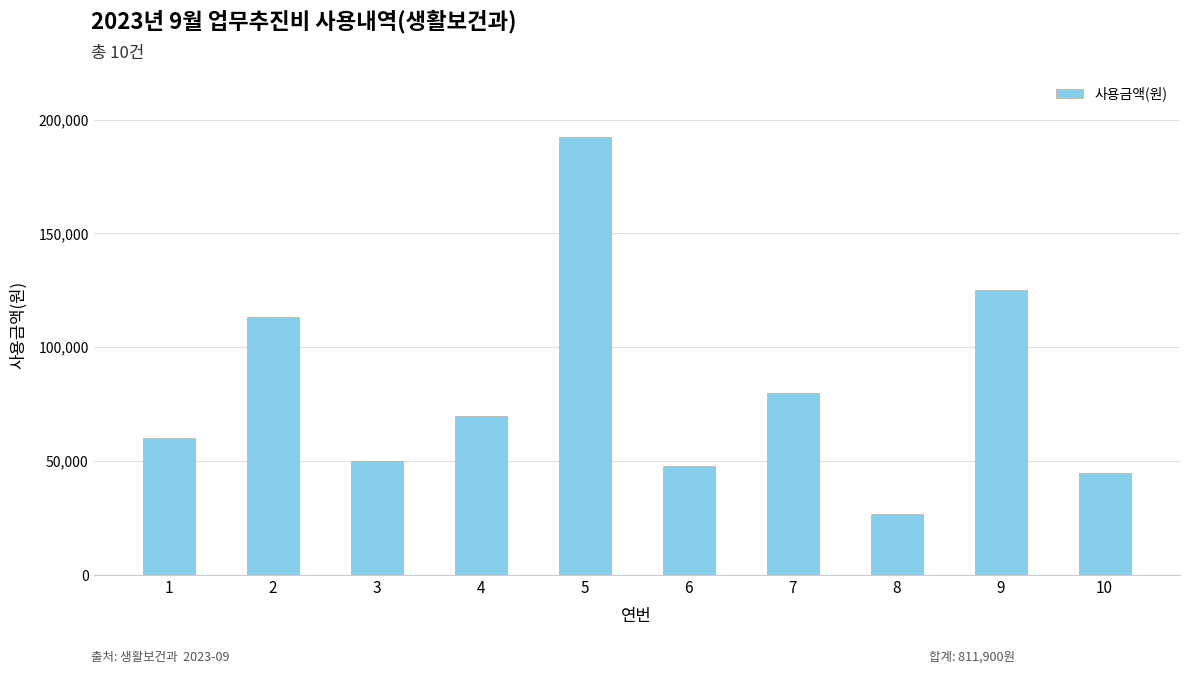

What is the difference between the maximum and minimum values?

165500